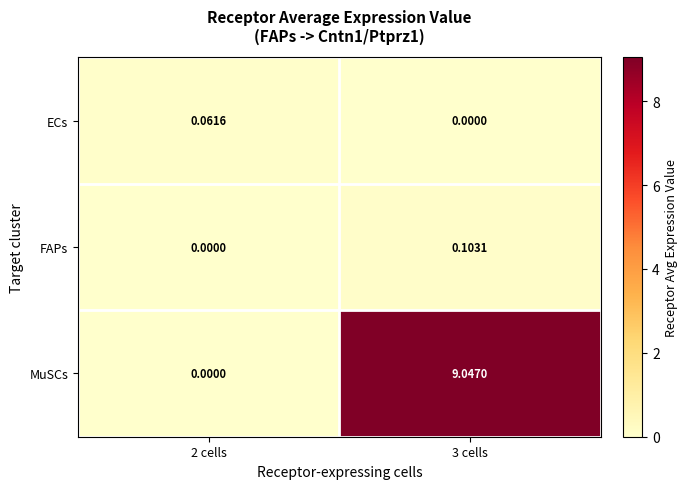

List the series in order of their peak value, lowest first.

ECs, FAPs, MuSCs